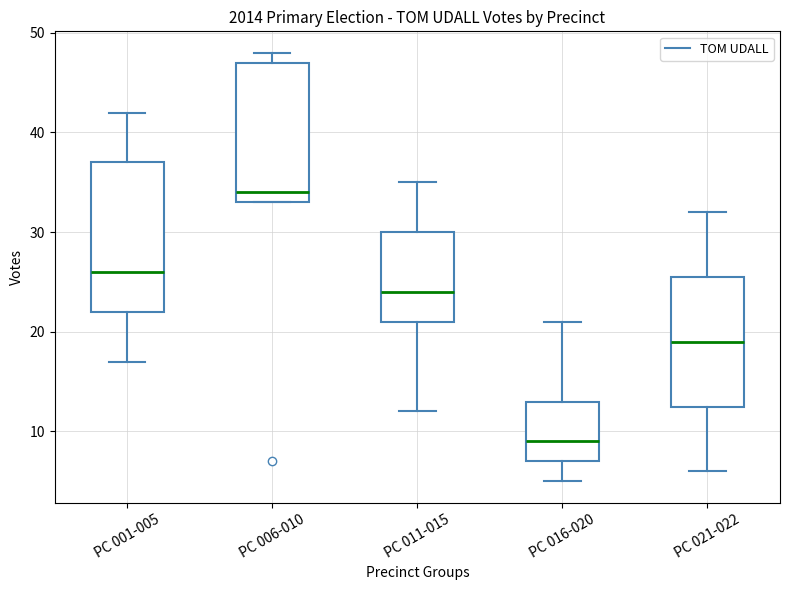

Where does the upper whisker of the box for PC 001-005 end on the y-axis? The values are not printed on the chart, so give them approximately, as read against the axis.

42